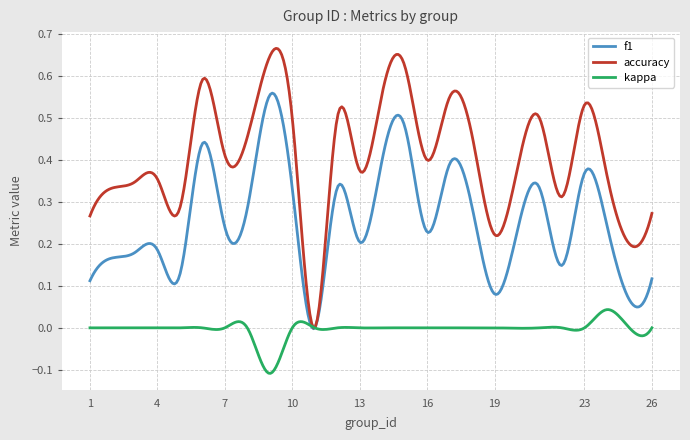

Rank the series by their maximum value, from lowest to highest.

kappa, f1, accuracy